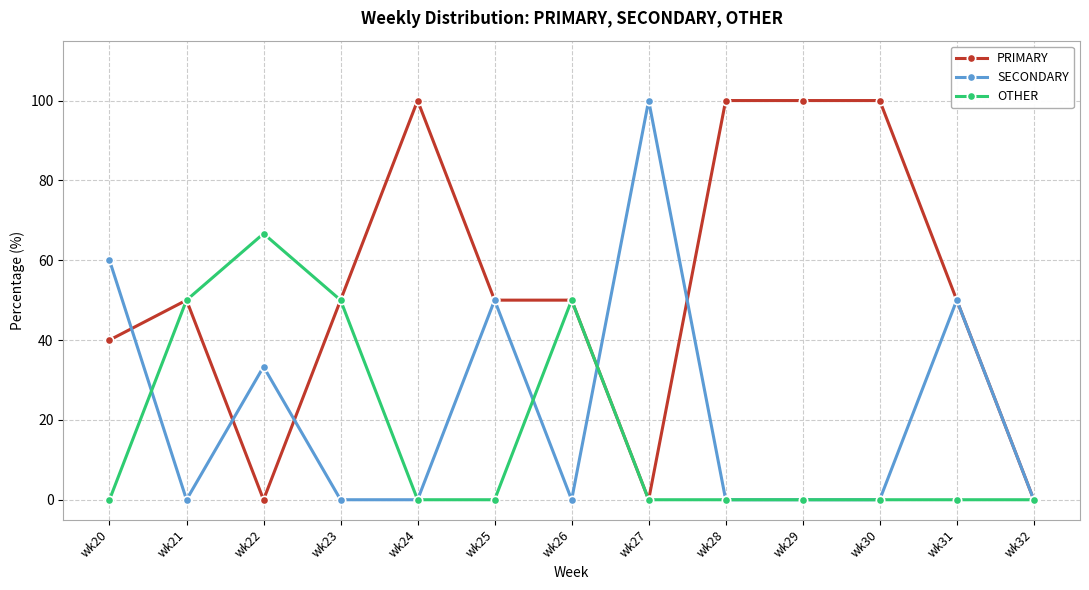

At which label does OTHER reach its peak?

wk22